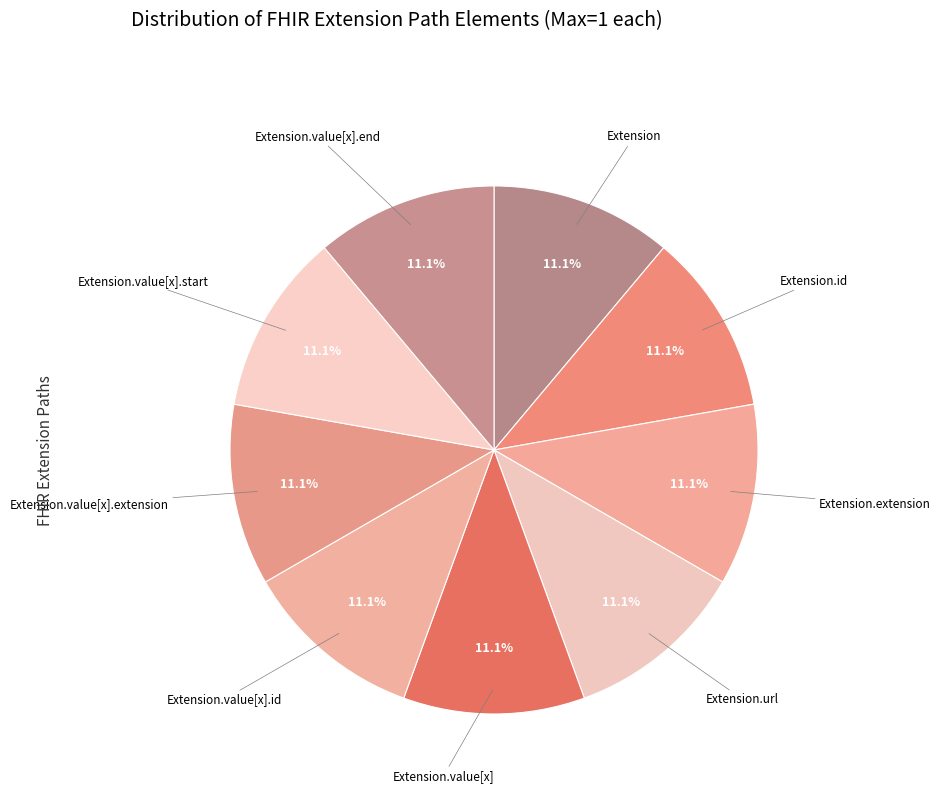

Approximately how many times larger is the value at Extension.value[x].start compared to Extension.url?

1.0